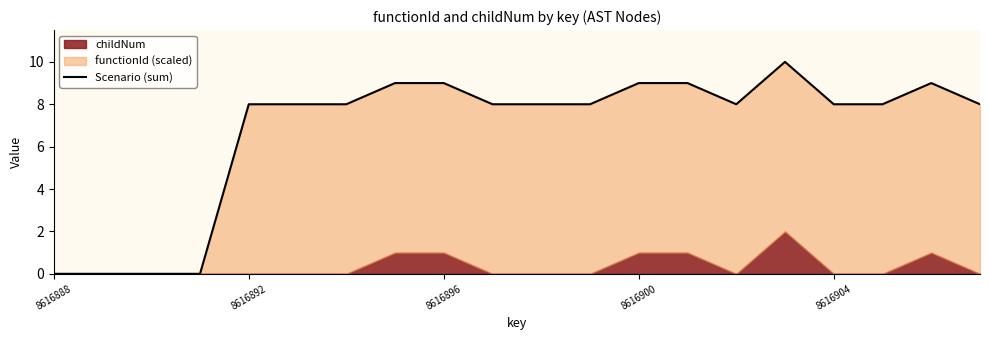

At which label is the value closest to 5?

8616892